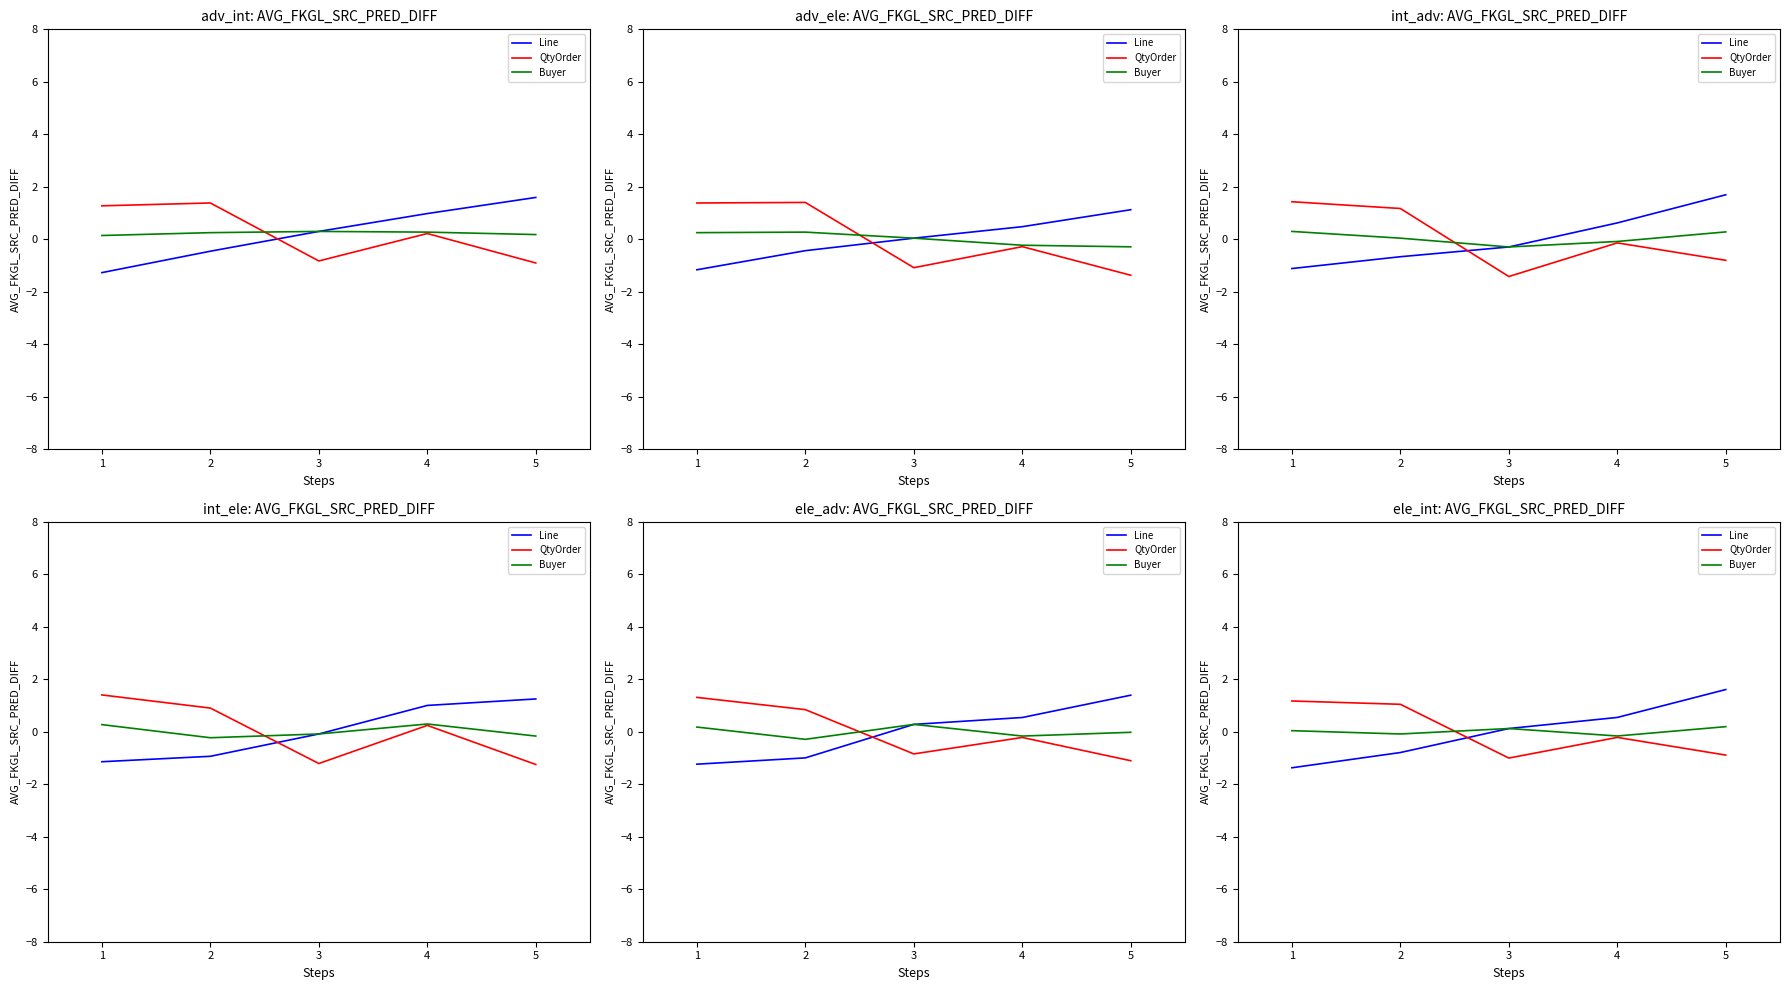

How many values in the Buyer series exceed 0?

3